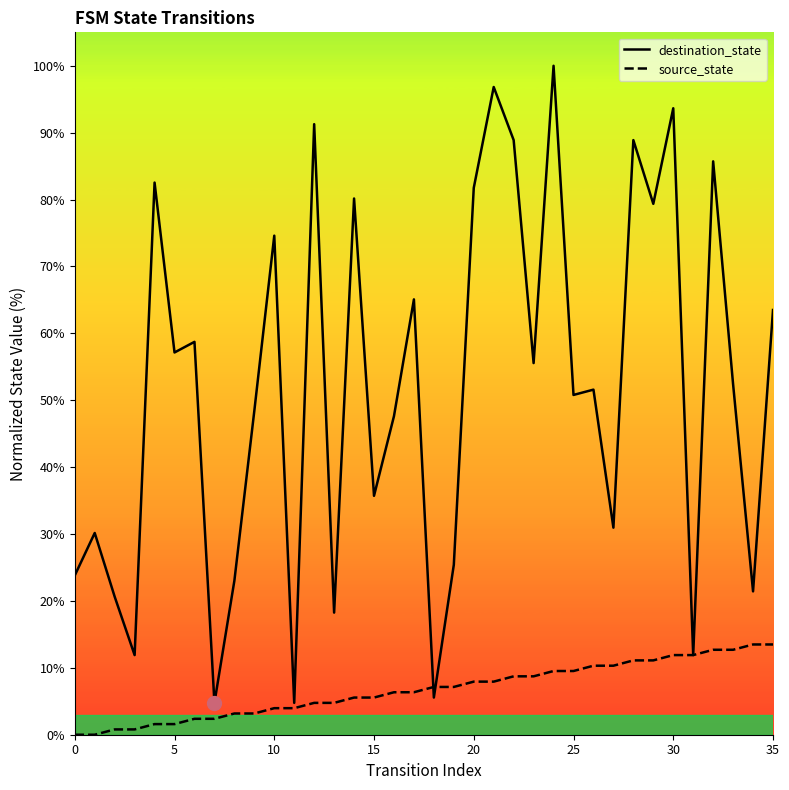

Which series changed the most between 5 and 30?

destination_state